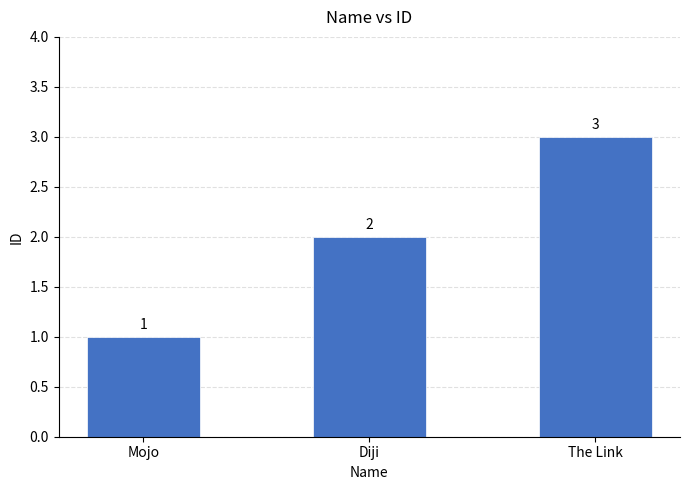

What is the average value?

2